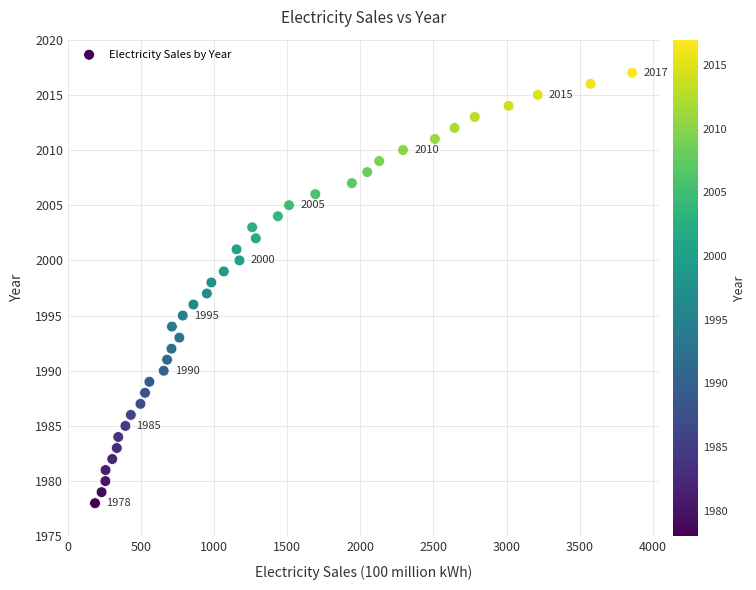

What is the range of X values (max minus min)?

3674